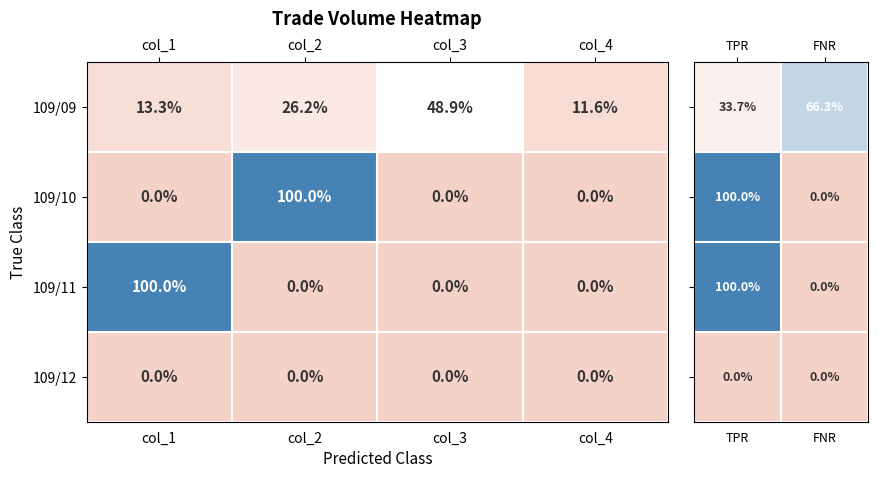

What is the difference between the maximum and minimum values in the 109/10 series?

100.0